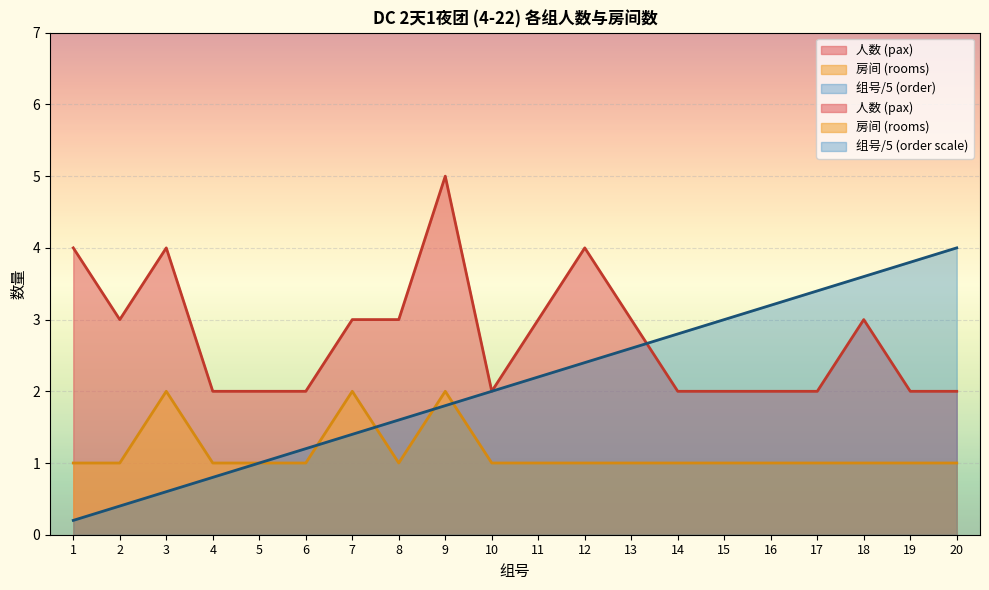

True or false: 人数 (pax) and 房间 (rooms) intersect in this chart.

False